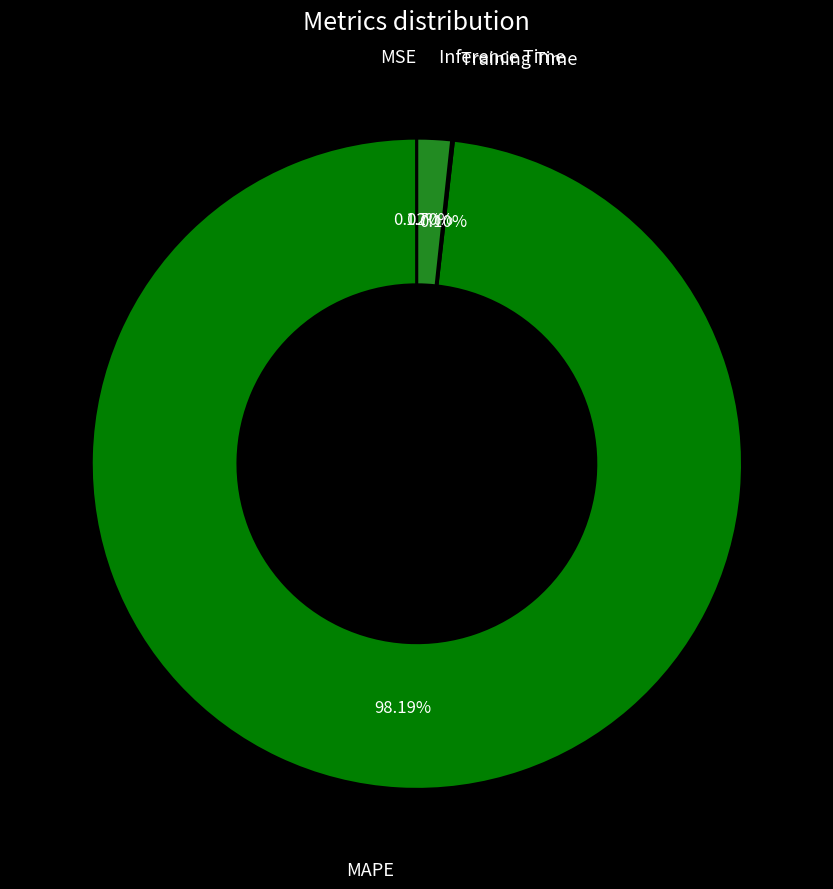

Is there any slice that represents more than half of the pie?

Yes